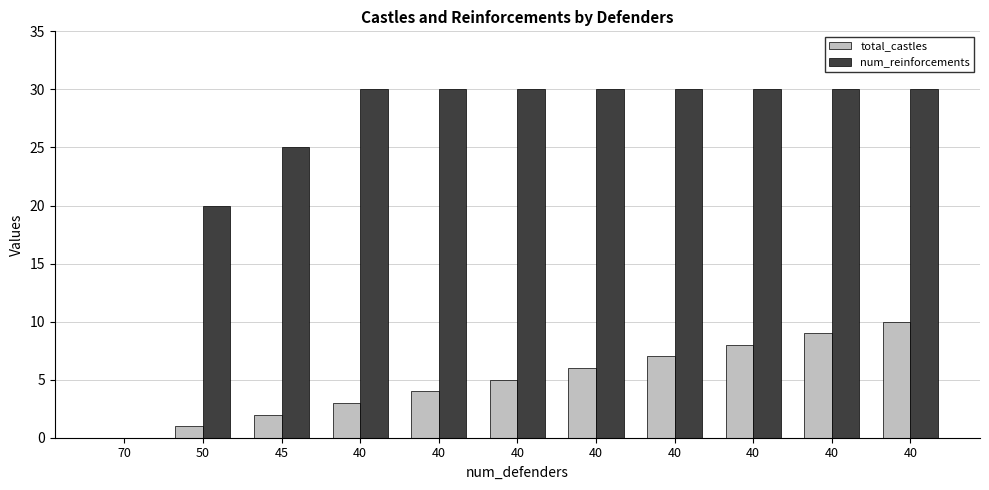

Are the bars grouped side by side (vs. stacked)?

Yes